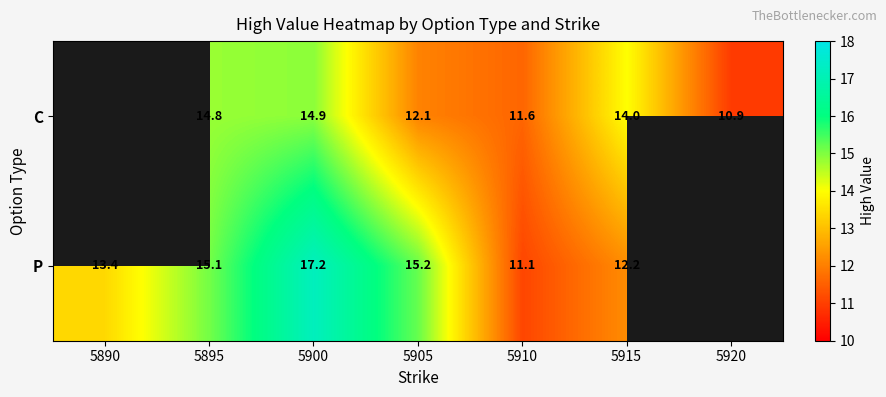

What is the sum of the P values at 5895 and 5890?

28.5